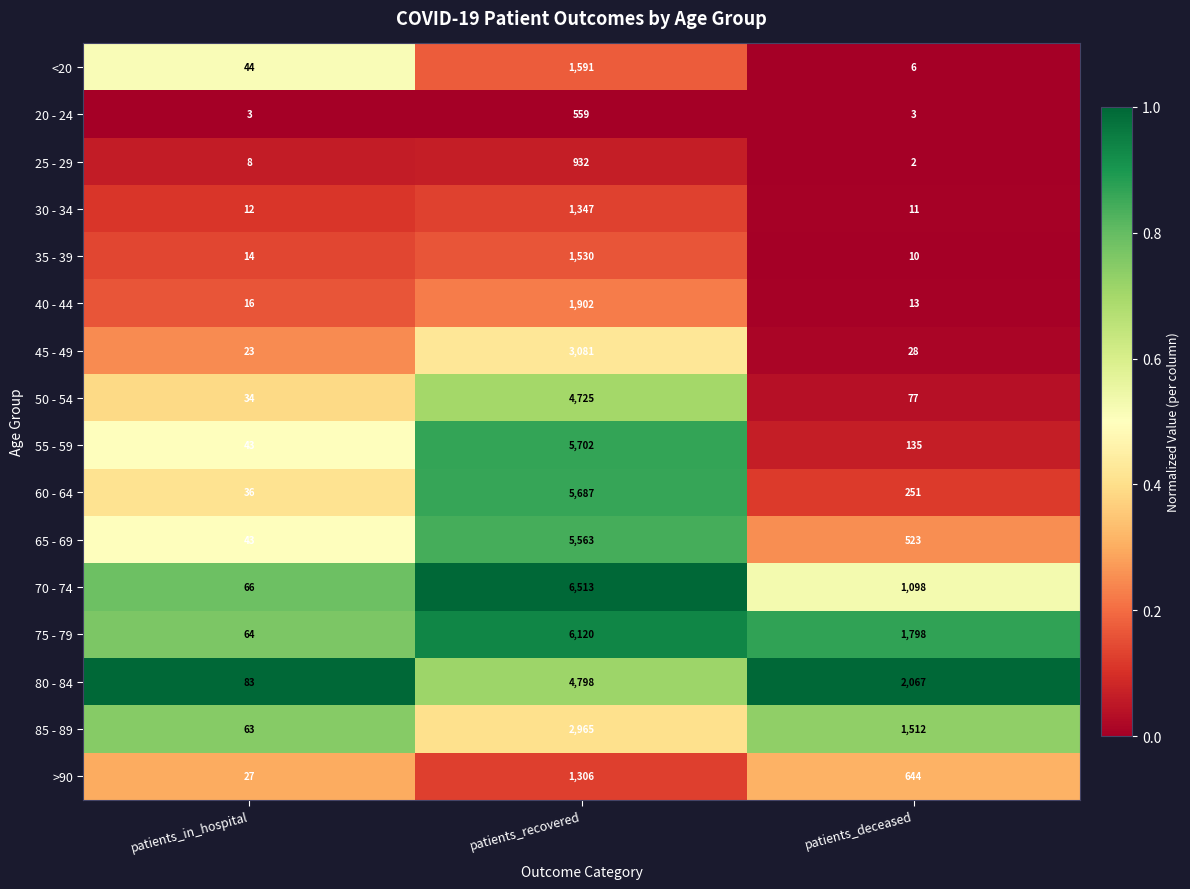

Read the 85 - 89 value at patients_deceased.

1512